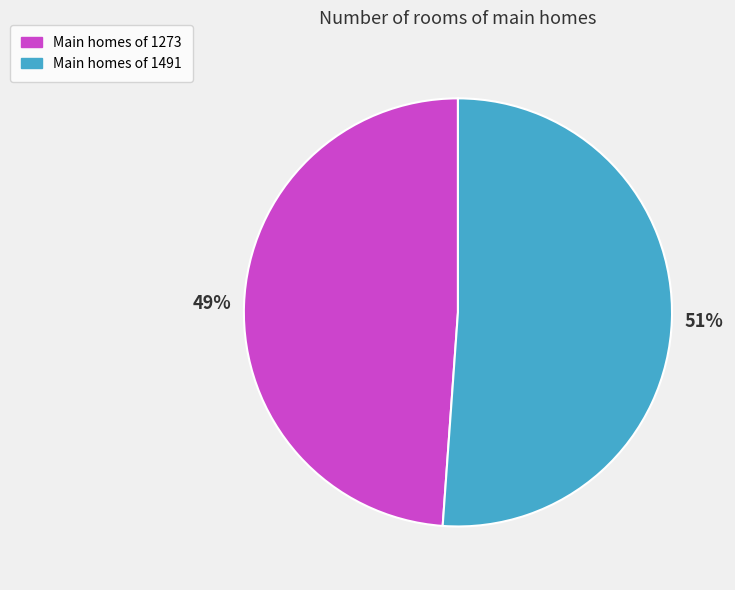

To the nearest percent, what is the average slice percentage?

50%